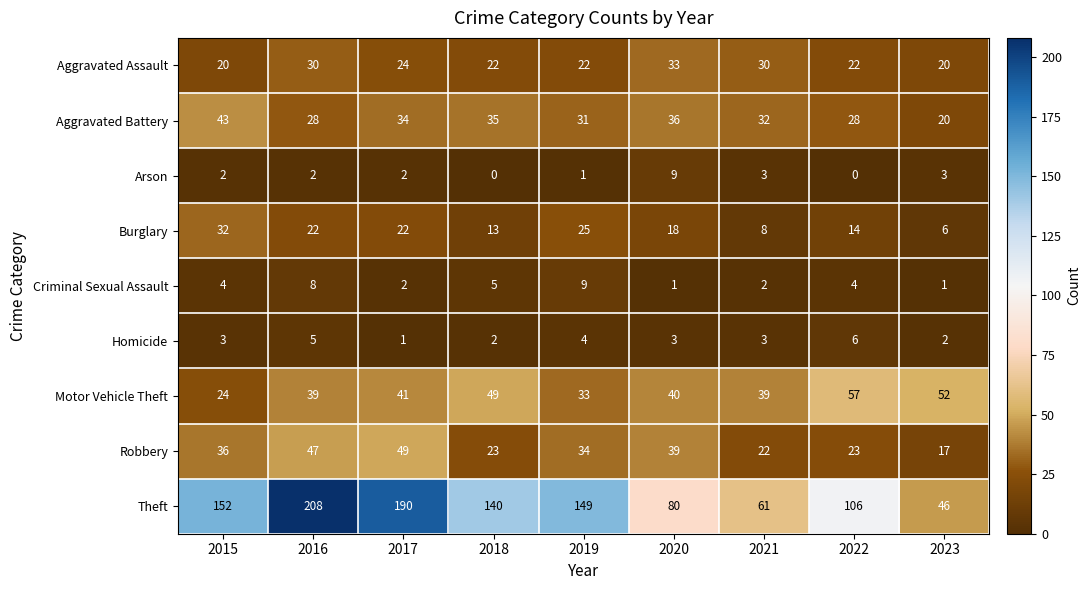

What is the difference between the Theft values at 2023 and 2015?

106